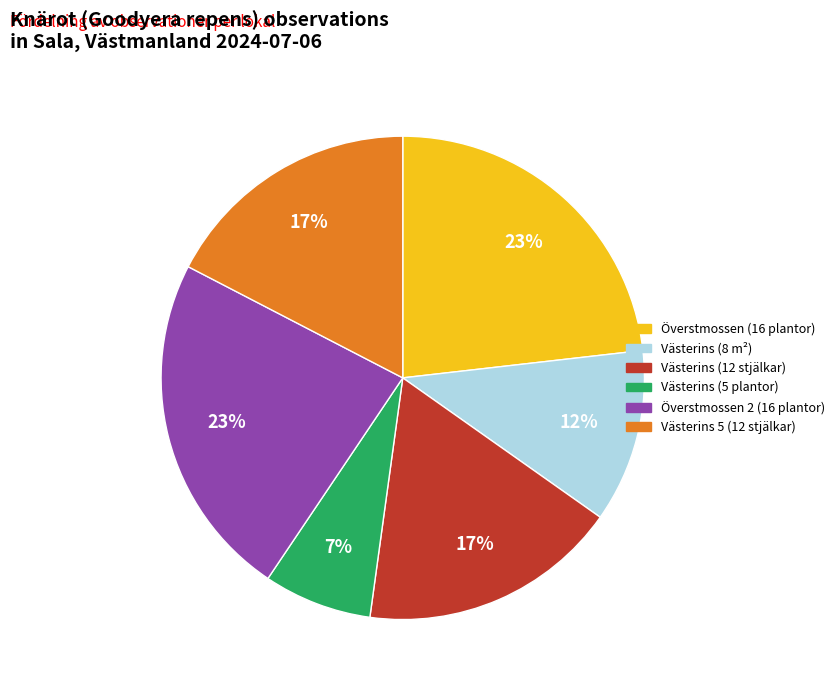

Is it true that Västerins (12 stjälkar) is 17% of the pie?

True